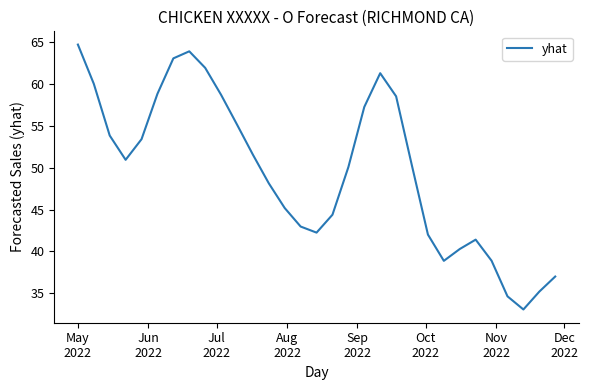

What is the difference between the maximum and minimum values?

31.6